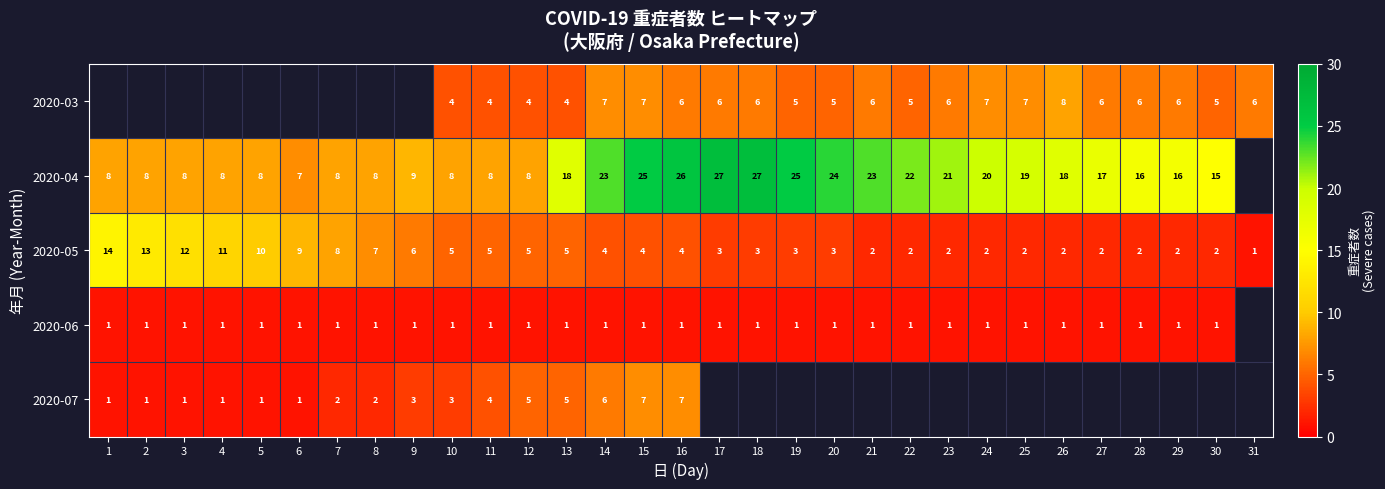

What is the difference between the highest and lowest values at 12?

7